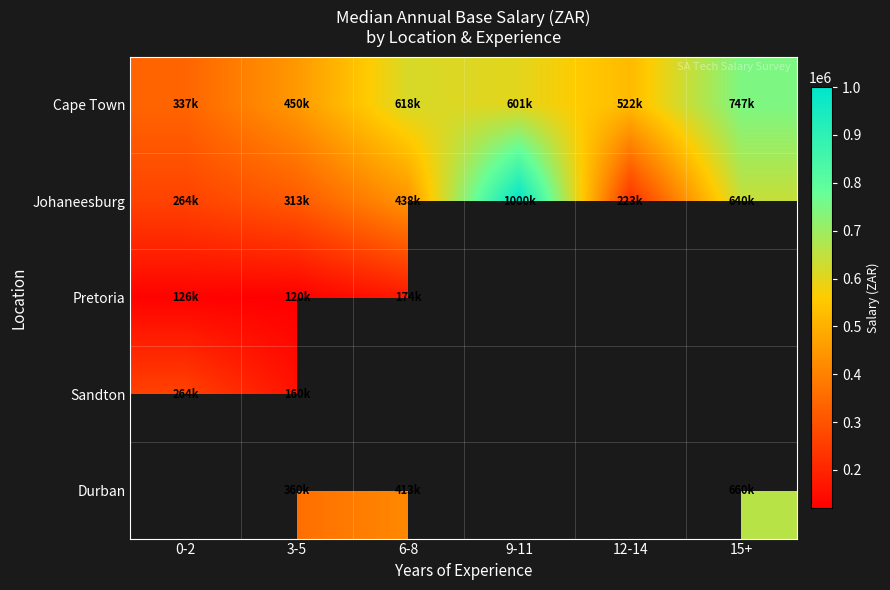

What is the difference between the highest and lowest values at 9-11?

398843.0